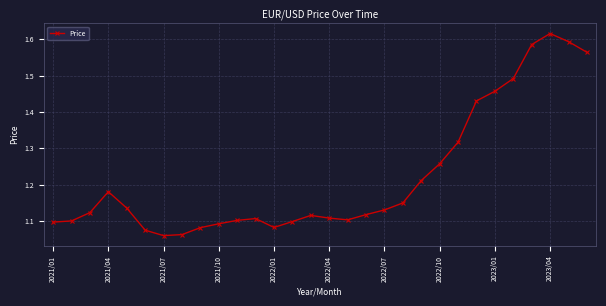

Count the values in the range 1 to 2.

30